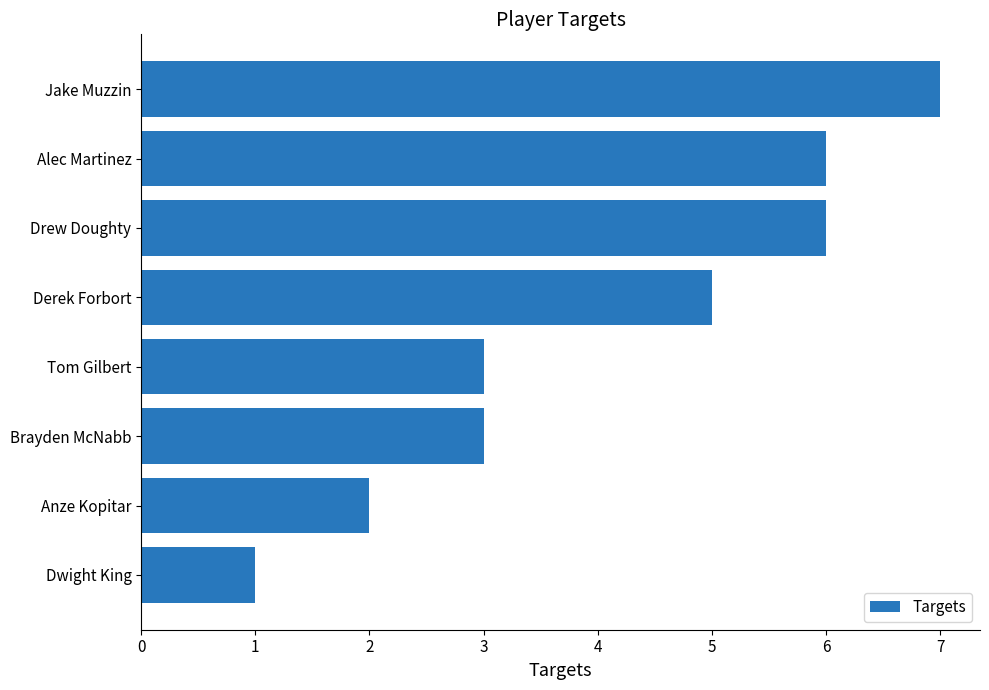

Reading top to bottom, extract all data points from this chart.

Jake Muzzin=7	Alec Martinez=6	Drew Doughty=6	Derek Forbort=5	Tom Gilbert=3	Brayden McNabb=3	Anze Kopitar=2	Dwight King=1